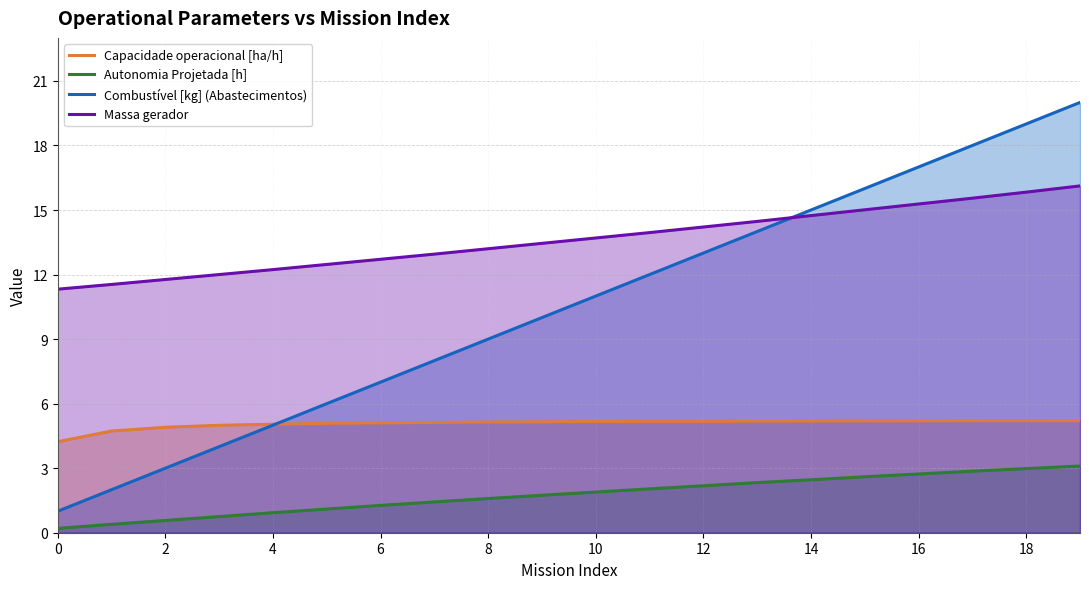

What are all the series names shown in the legend?

Capacidade operacional [ha/h], Autonomia Projetada [h], Combustível [kg] (Abastecimentos), Massa gerador